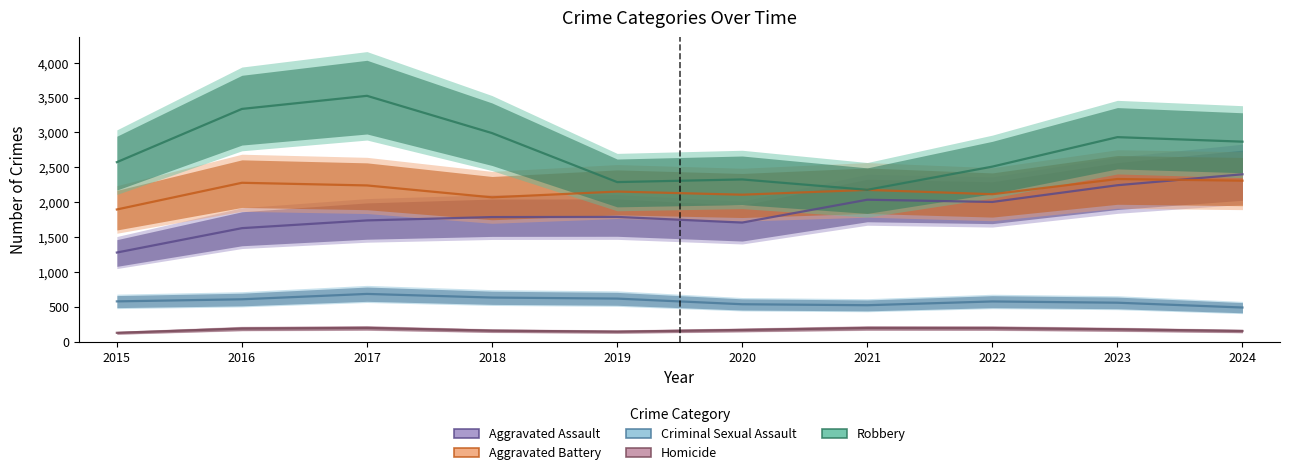

What is the spread (max minus min) of values at 2024?

2717